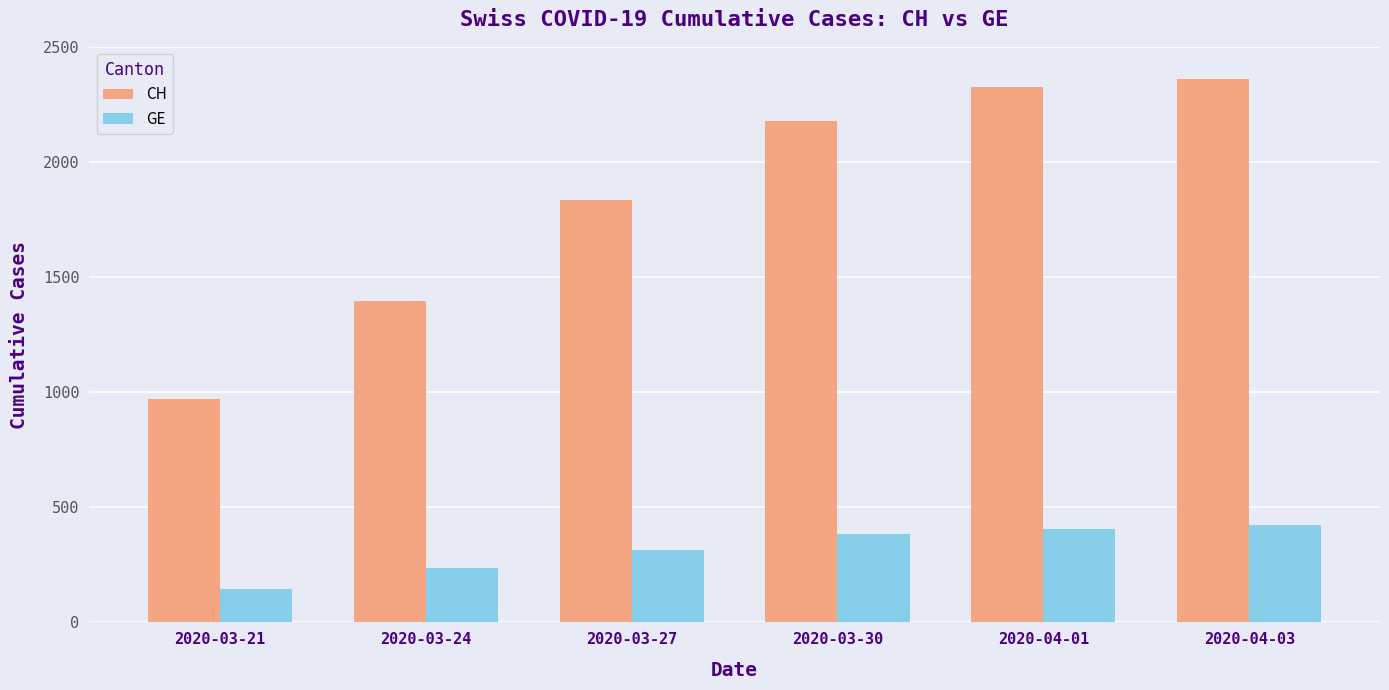

Reading left to right, what are all the values shown in this chart?

CH: 970	1394	1833	2177	2327	2362
GE: 145	238	313	382	406	424